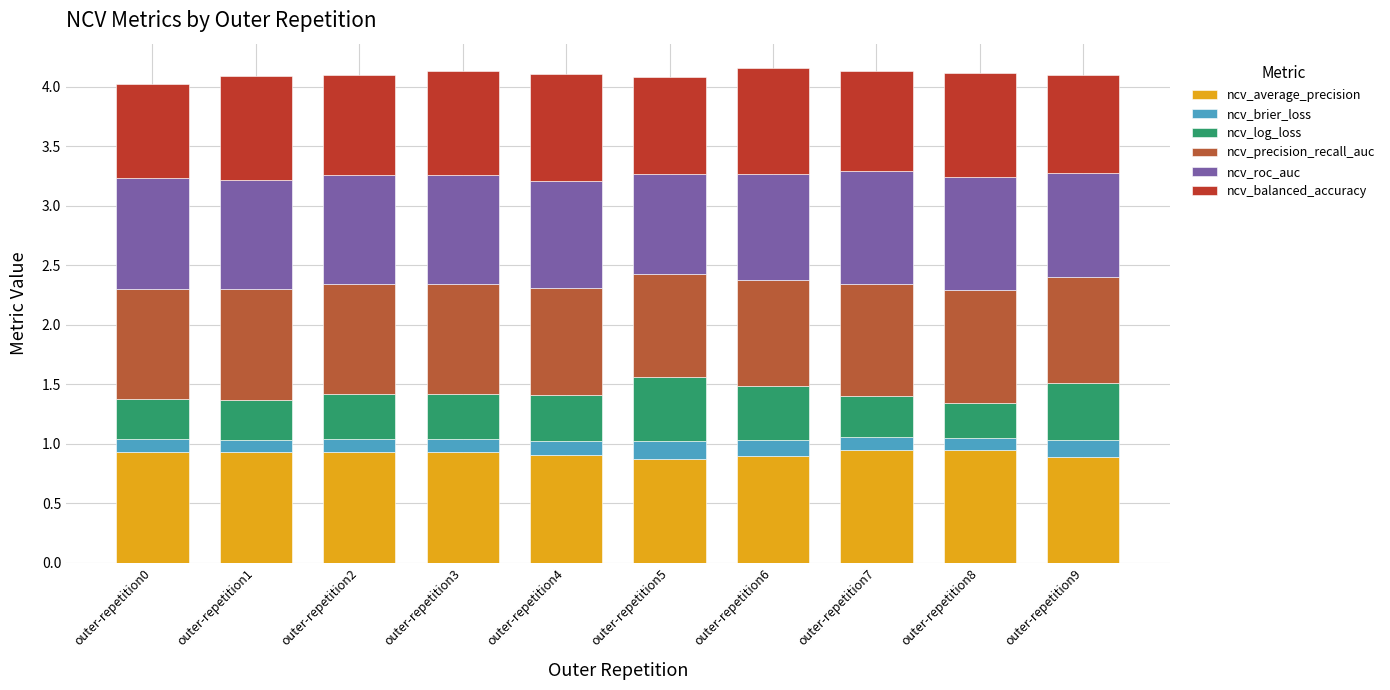

How many distinct data groups are displayed?

6